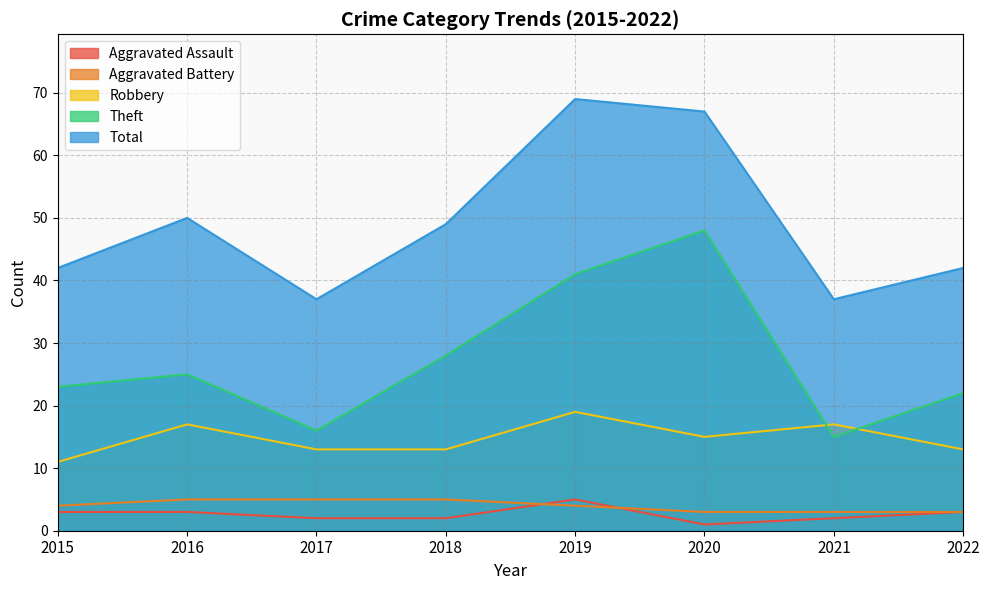

True or false: Aggravated Assault has a value of 2 at 2020.

False